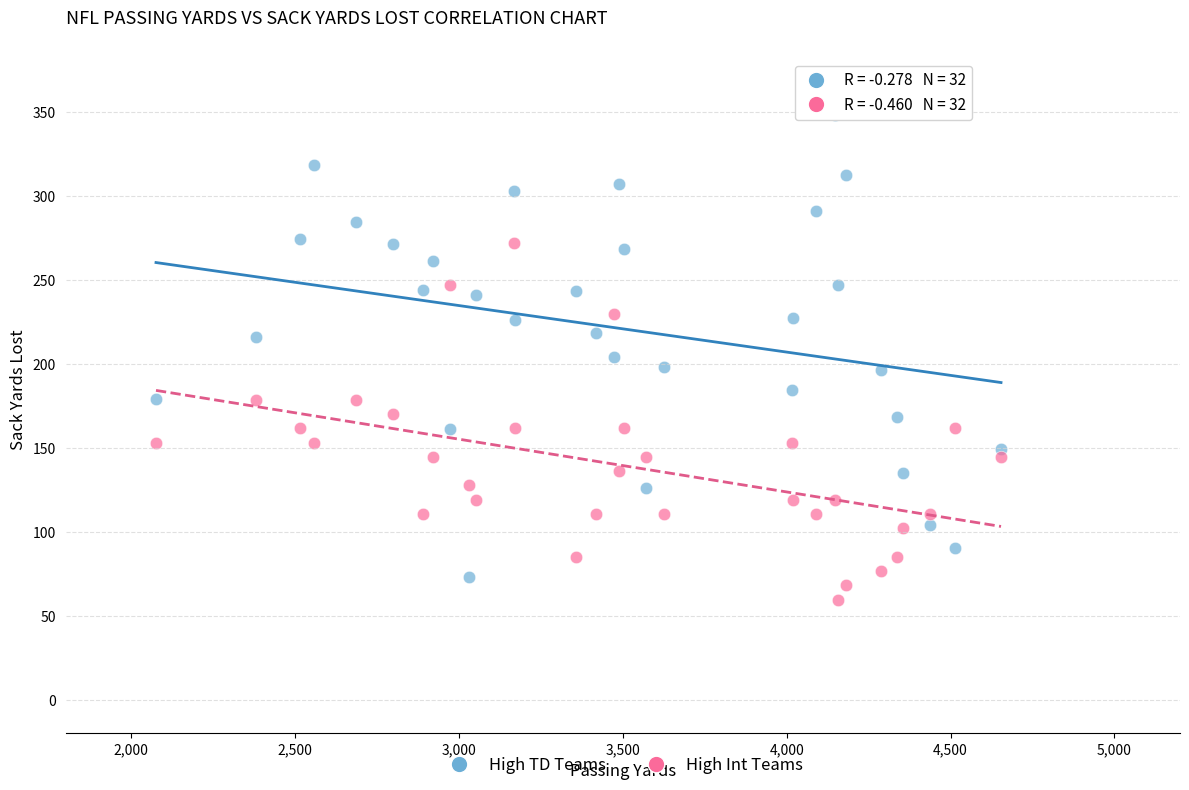

Across all data points, what is the range of Y values (max minus min)?

288.5